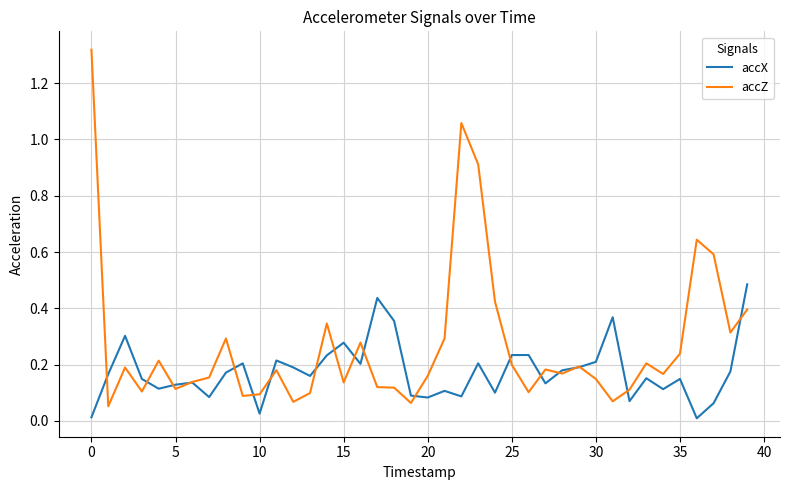

Which series has the largest total across all categories?

accZ